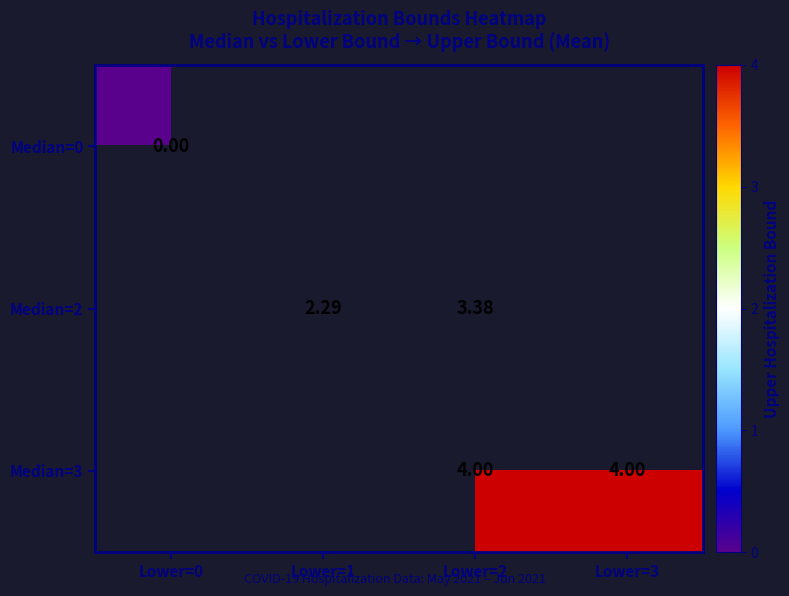

List the labels in order of Median=3 value, smallest first.

Lower=0, Lower=1, Lower=2, Lower=3